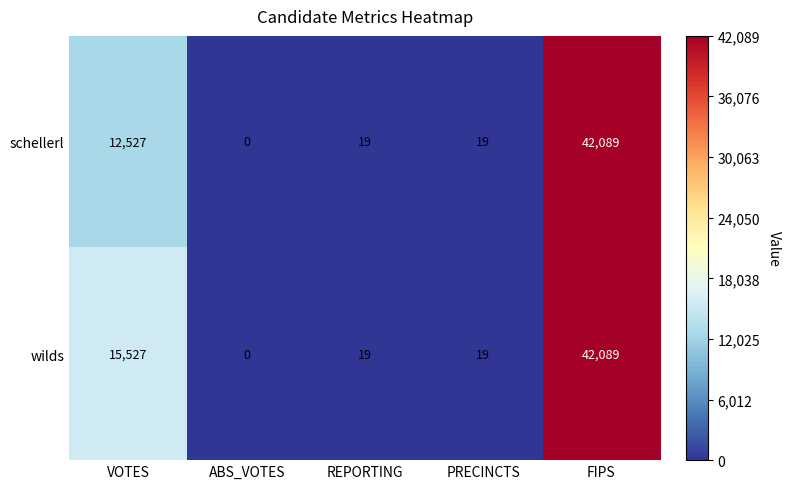

At which category is the sum across all series the highest?

FIPS